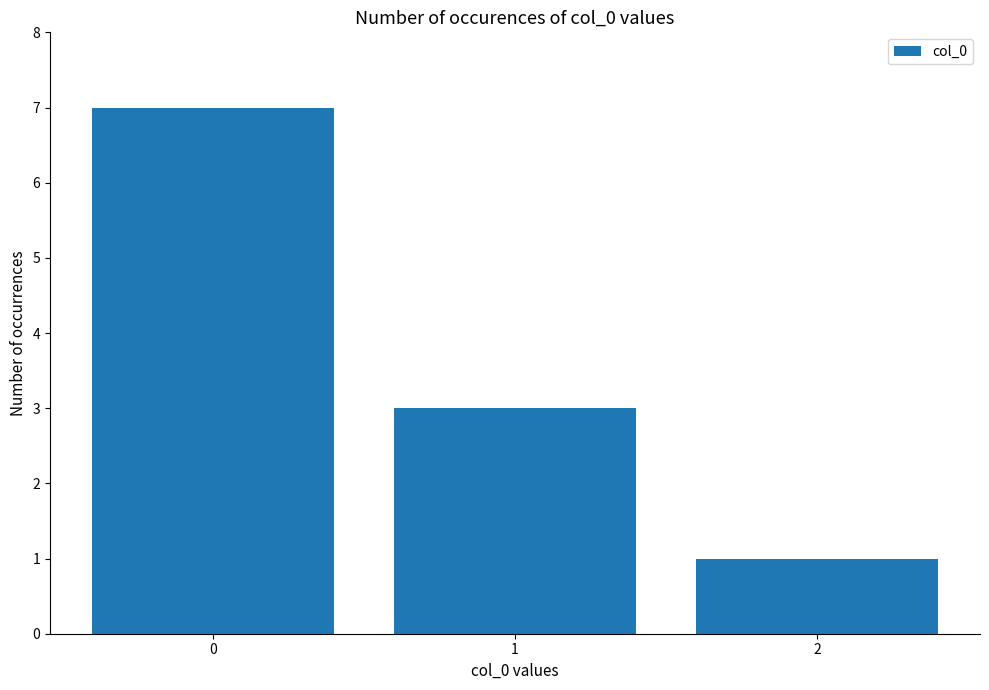

List the labels in order of value, largest first.

0, 1, 2